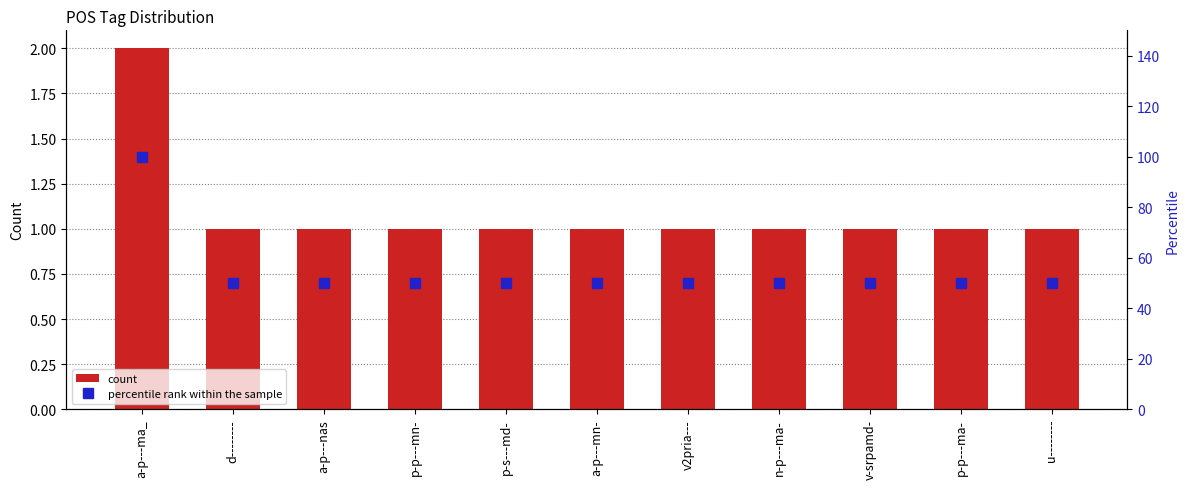

What are all the series names shown in the legend?

count, percentile rank within the sample